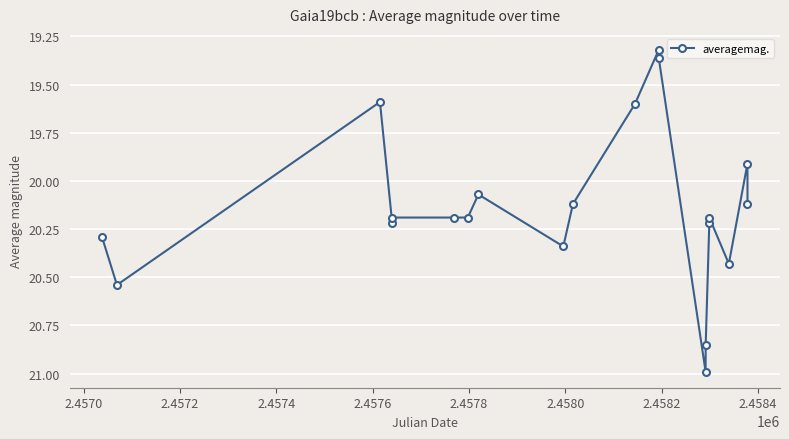

What is the maximum value shown in the chart?

21.0